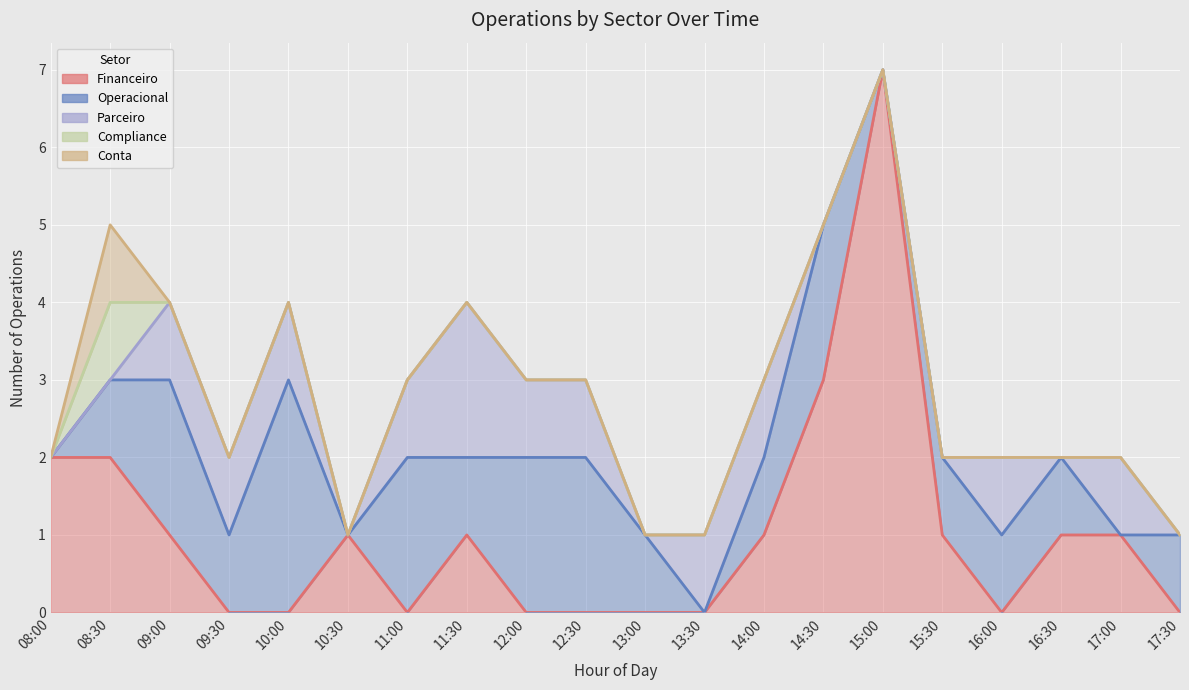

Which series ends up on top after the final intersection of Parceiro and Financeiro?

Financeiro